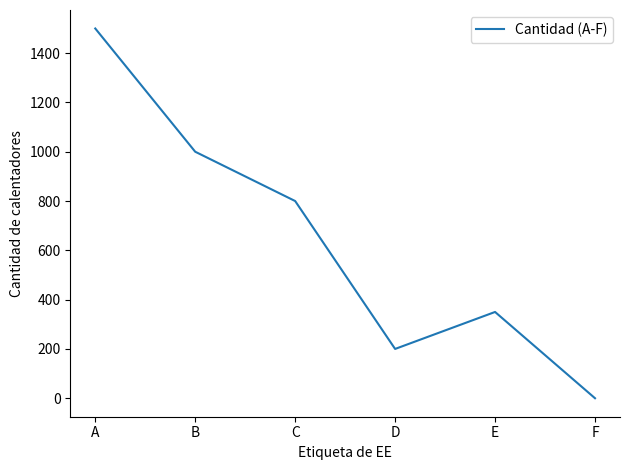

How many values are below 800?

3